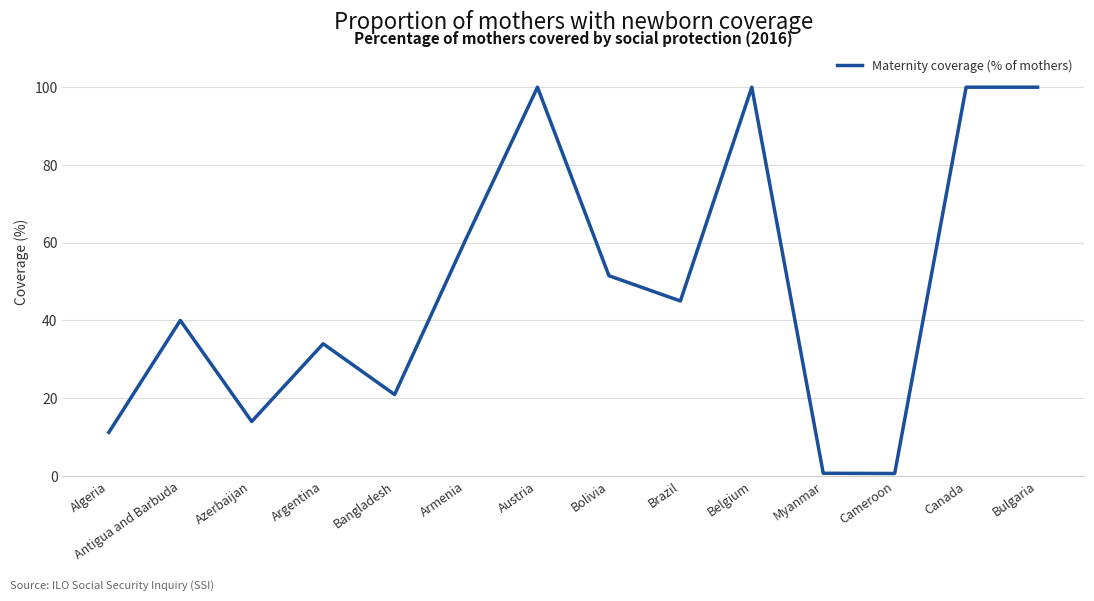

The value at Bulgaria is 156.6. True or false?

False